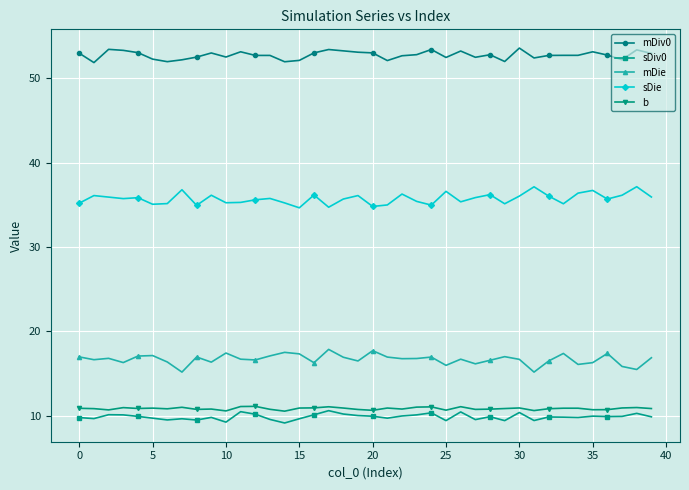

What is the value of the sDiv0 point at the 15th from the left?

9.1